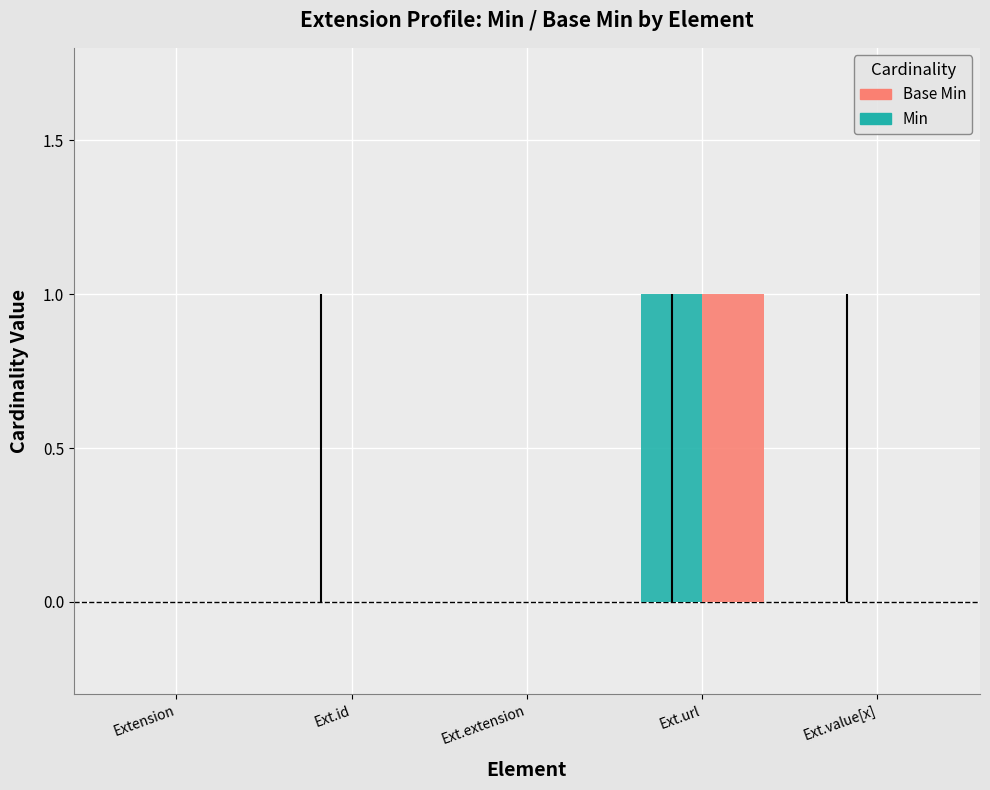

Reading left to right, what are all the values shown in this chart?

Min: 0	0	0	1	0
Base Min: 0	0	0	1	0